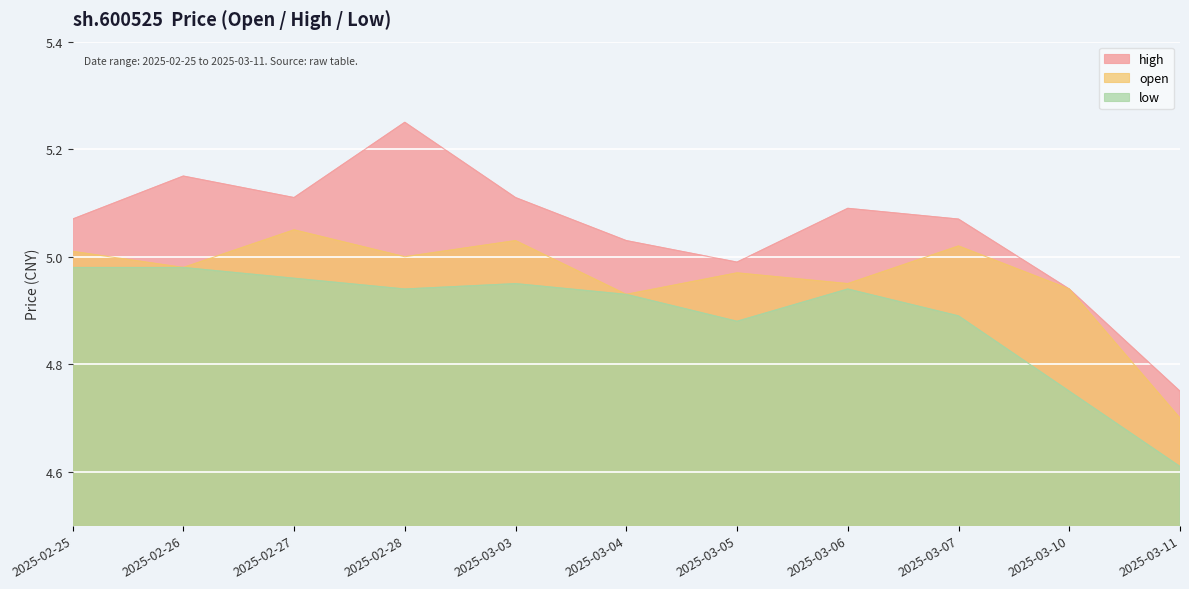

How many lines are shown in the chart?

3